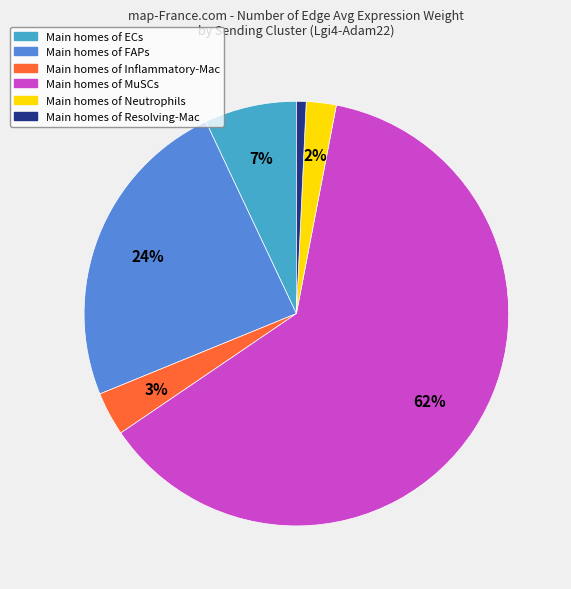

Does any single category account for the majority?

Yes